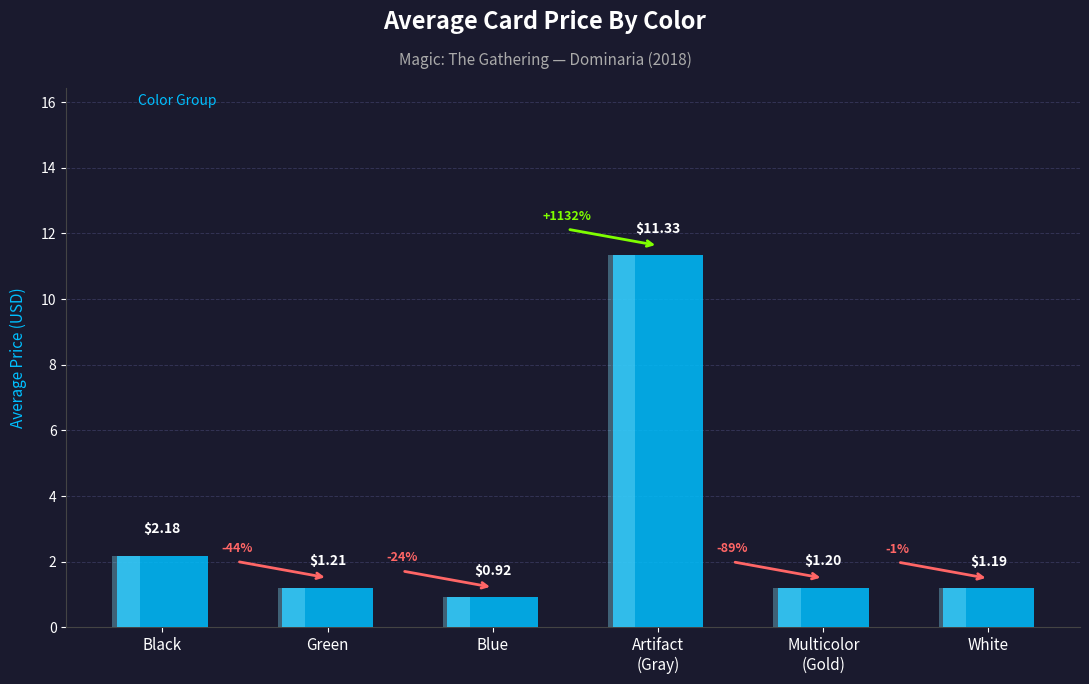

What is the maximum value shown in the chart?

11.3